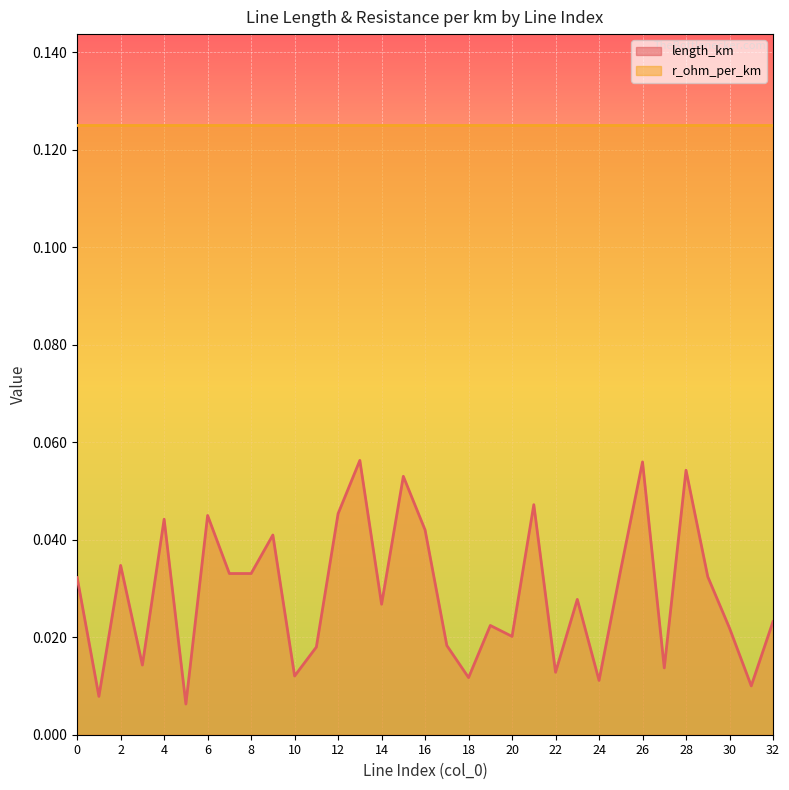

Reading right to left, what are all the values shown in this chart?

32=0.0	31=0.0	30=0.0	29=0.0	28=0.1	27=0.0	26=0.1	25=0.0	24=0.0	23=0.0	22=0.0	21=0.0	20=0.0	19=0.0	18=0.0	17=0.0	16=0.0	15=0.1	14=0.0	13=0.1	12=0.0	11=0.0	10=0.0	9=0.0	8=0.0	7=0.0	6=0.0	5=0.0	4=0.0	3=0.0	2=0.0	1=0.0	0=0.0